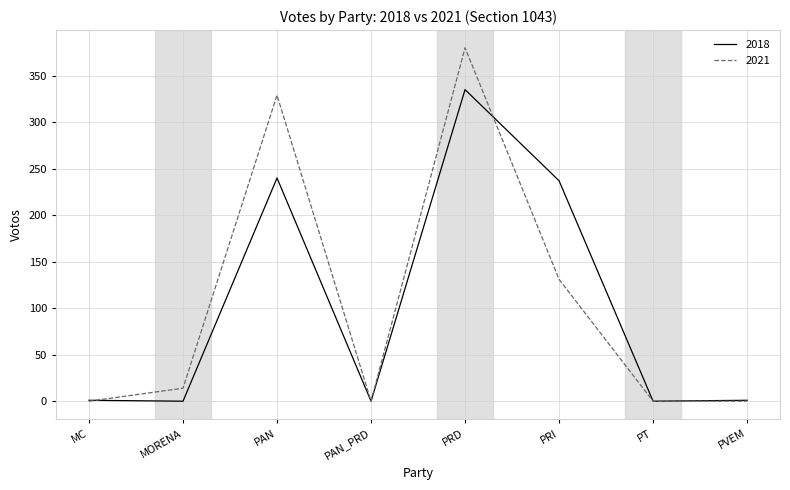

What is the spread (max minus min) of values at PRI?

106